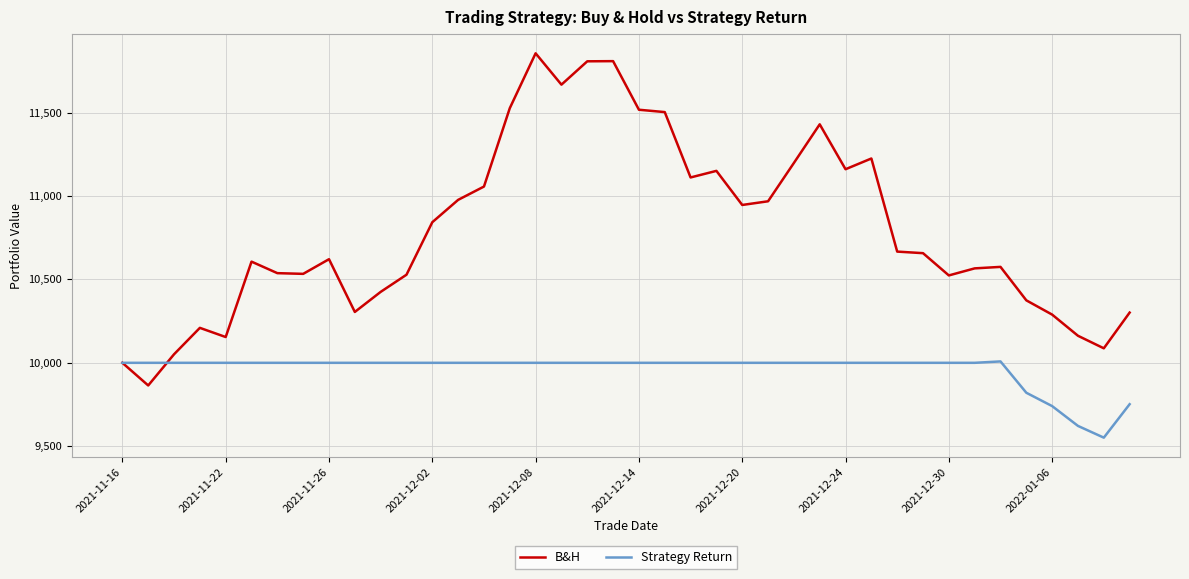

What is the smallest value displayed?

9551.2